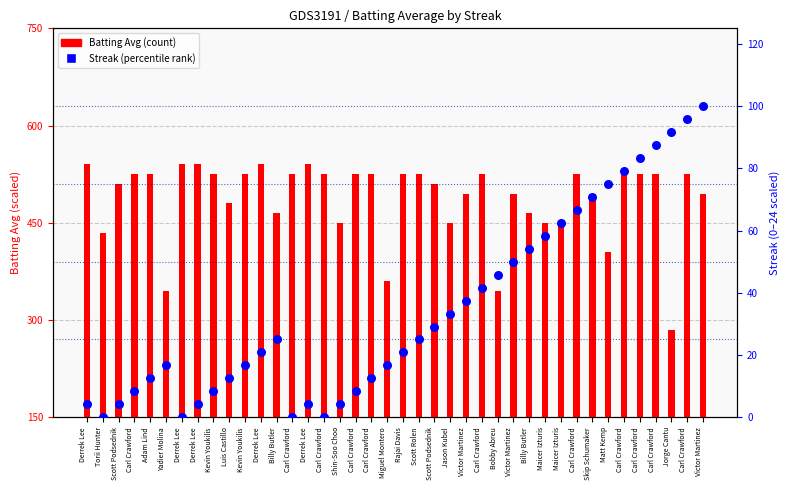

Approximately how many times larger is the value at Victor Martinez compared to Billy Butler?

2.0